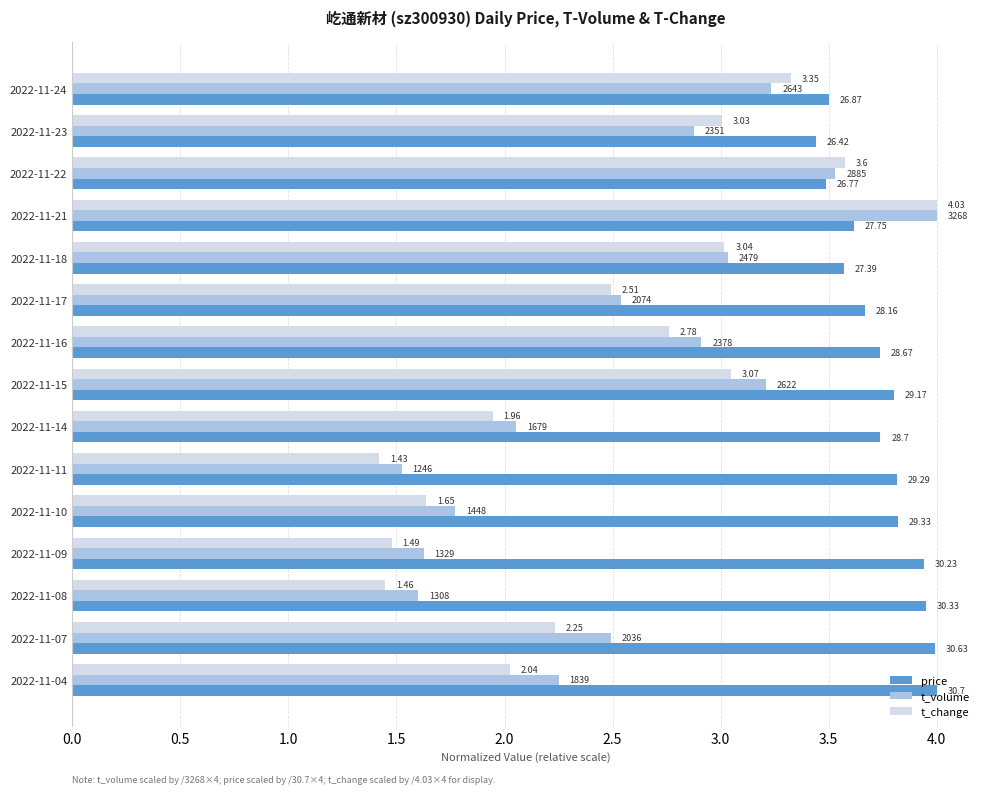

What is the difference between the second highest and second lowest values in the t_change series?

2.1